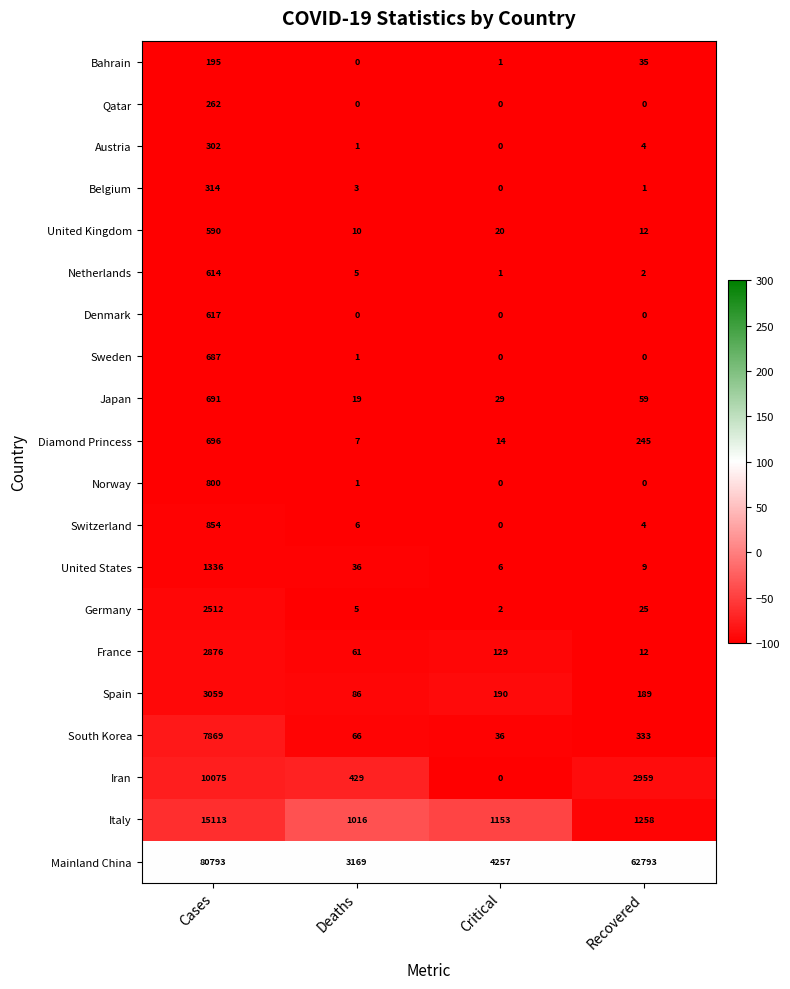

True or false: Switzerland has a value of 2 at Deaths.

False